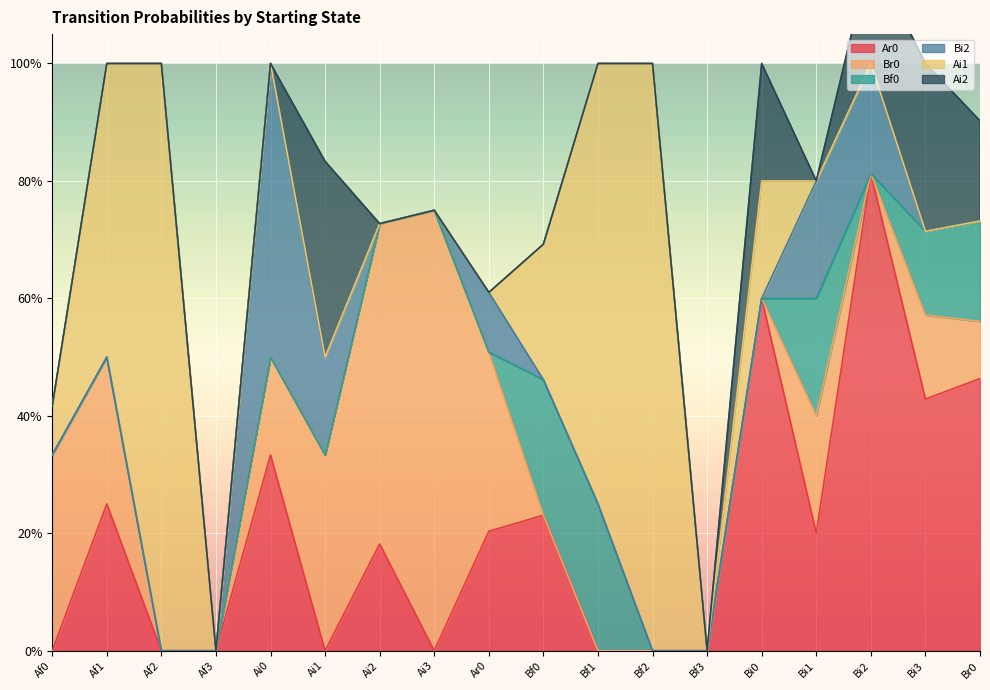

After their last crossing, which series has the higher values: Ai1 or Br0?

Br0